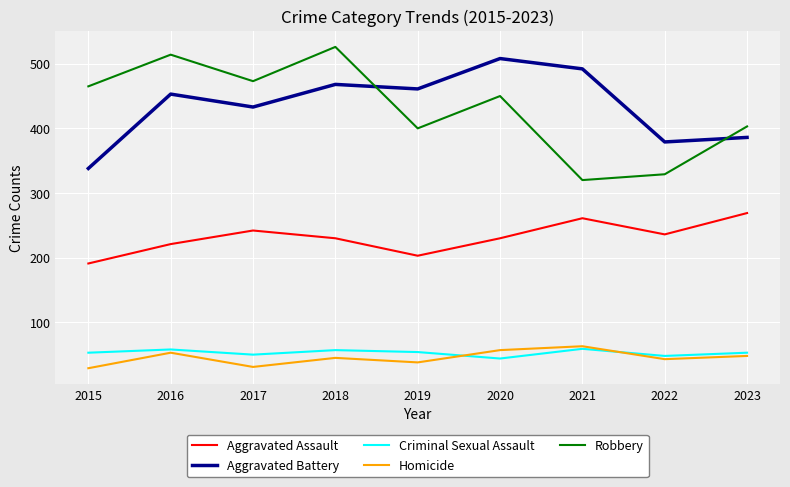

Does the chart display data point markers on the line(s)?

No